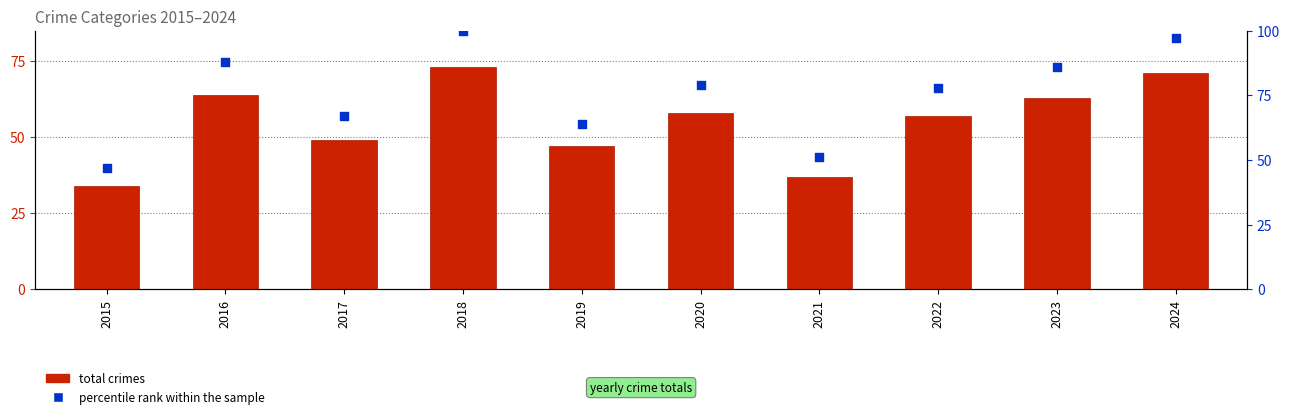

Which series reaches the maximum Y coordinate?

percentile rank within the sample